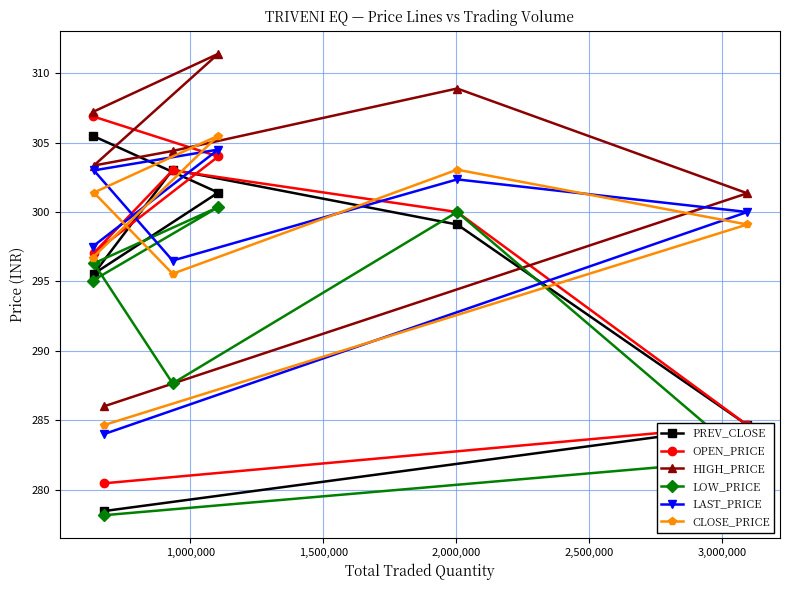

Which series has the largest total across all categories?

HIGH_PRICE